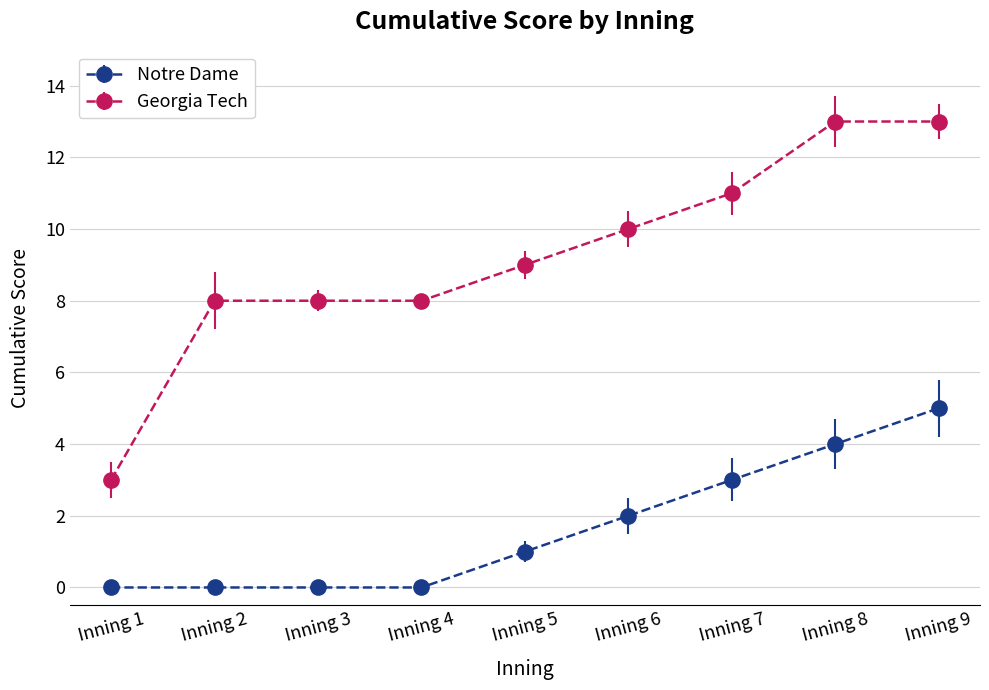

True or false: Notre Dame and Georgia Tech cross at least once.

False